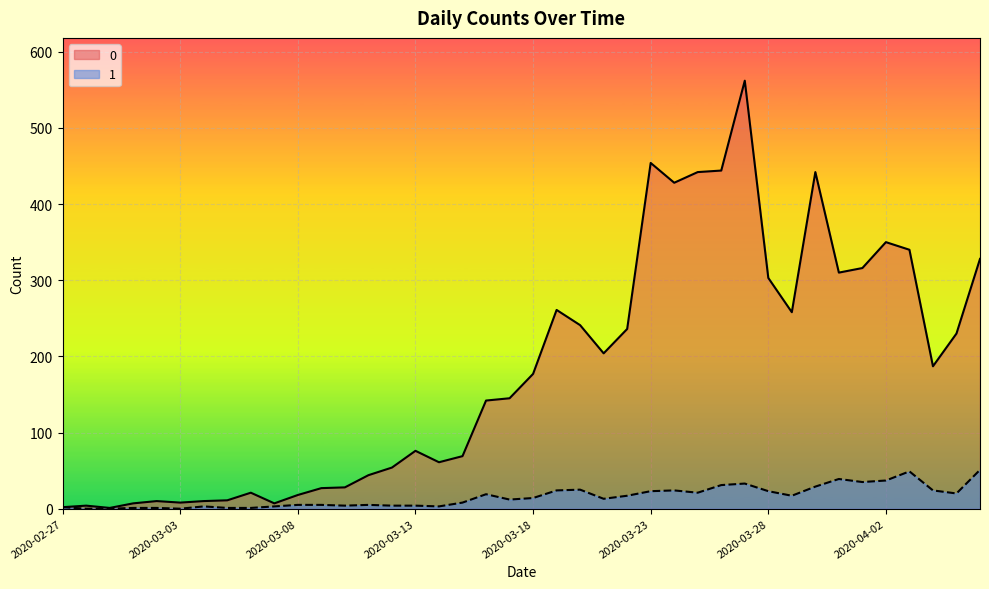

What are all the series names shown in the legend?

0, 1